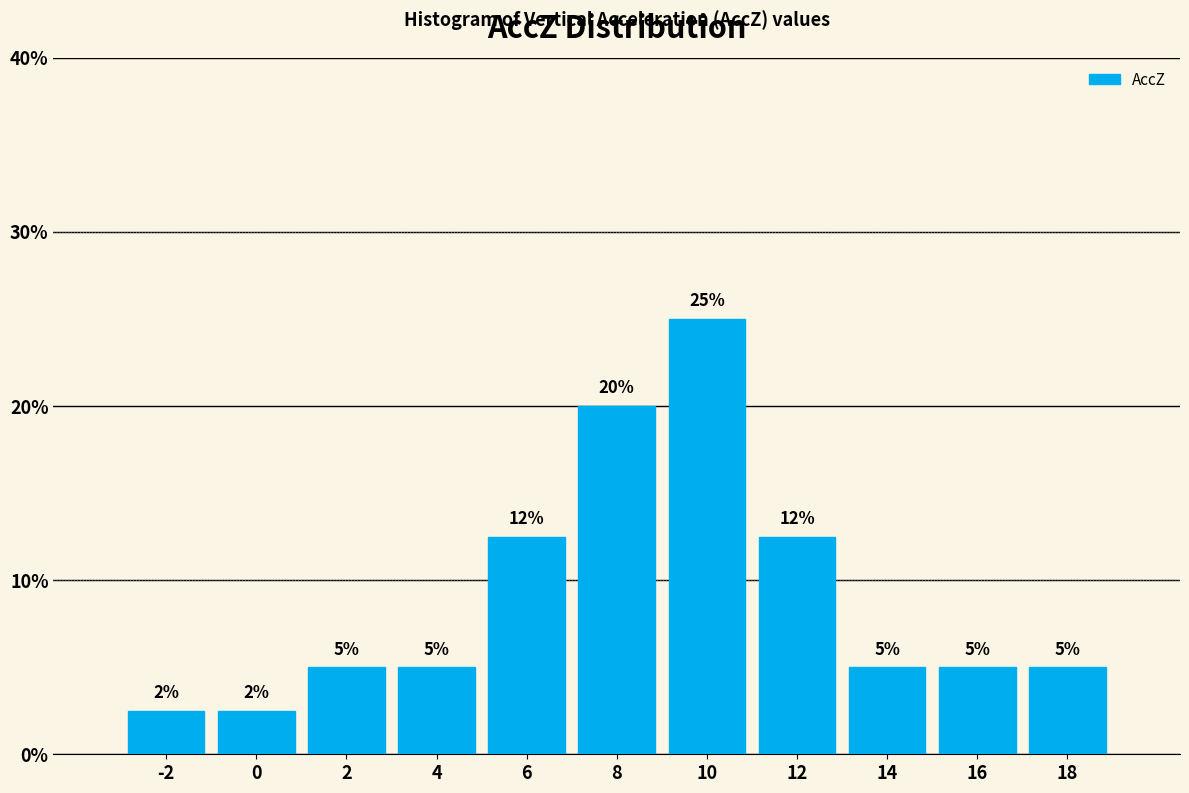

What is the sum of the values at 14 and 4?

10.0